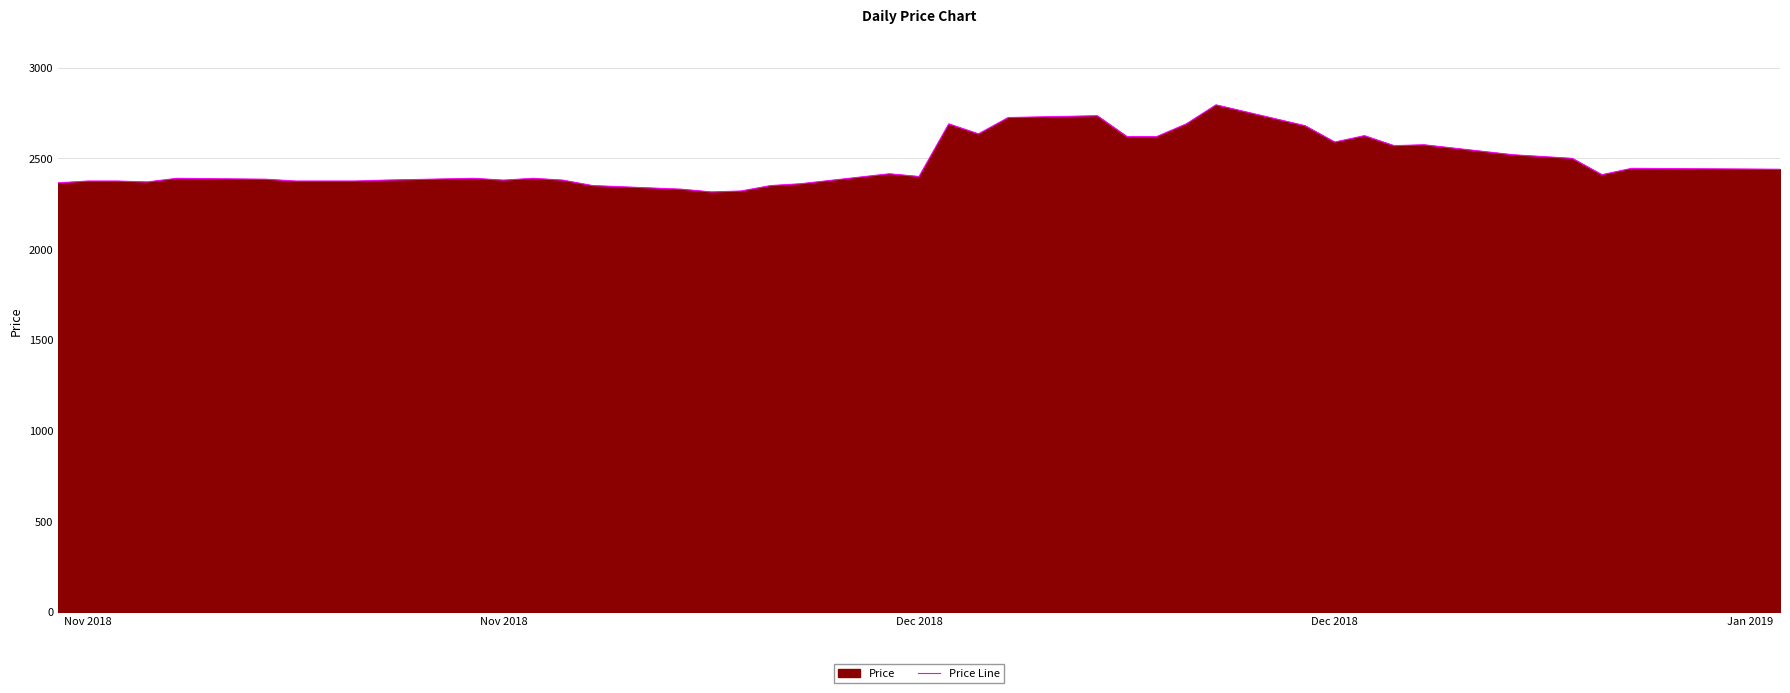

The chart shows a value of 4012 at 16. True or false?

False